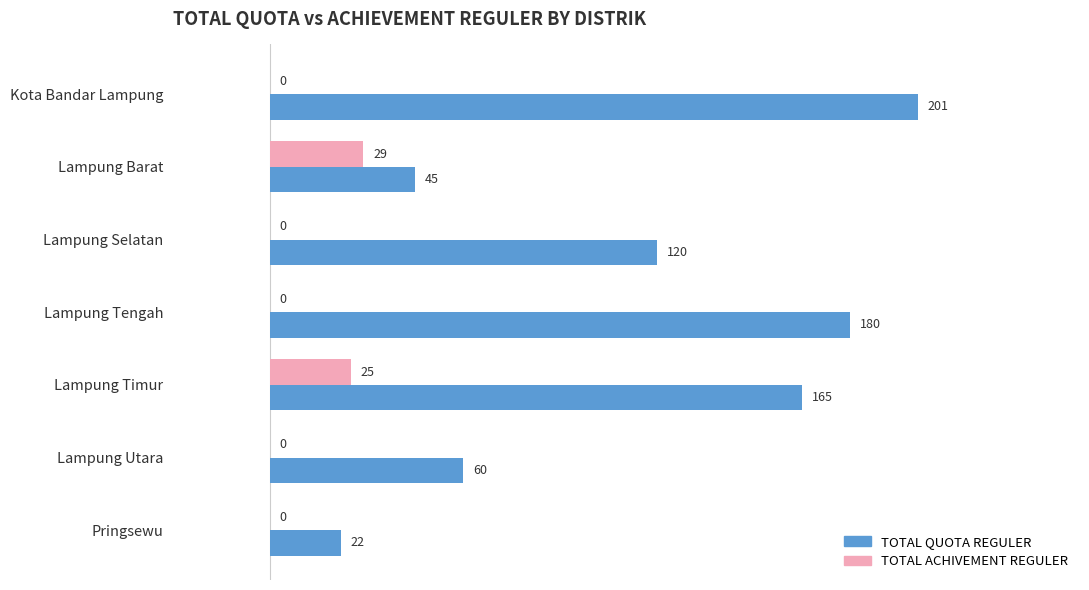

At which category is the sum across all series the highest?

Kota Bandar Lampung